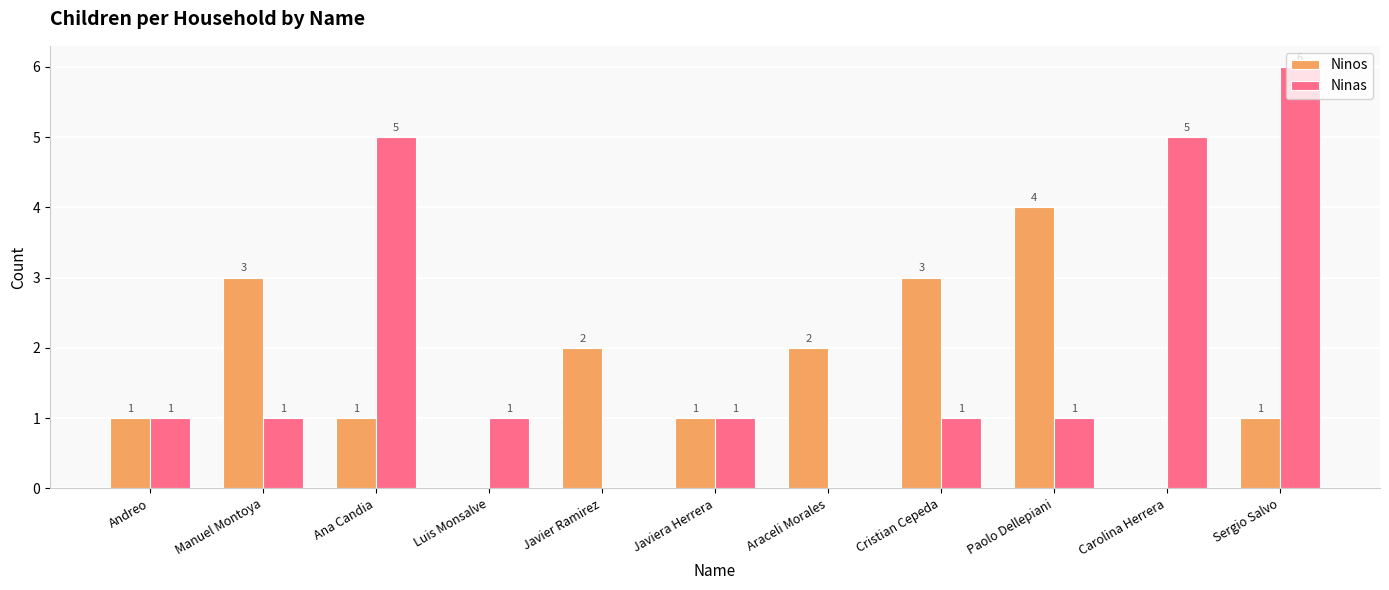

The value of Ninas at Luis Monsalve is 1. True or false?

True